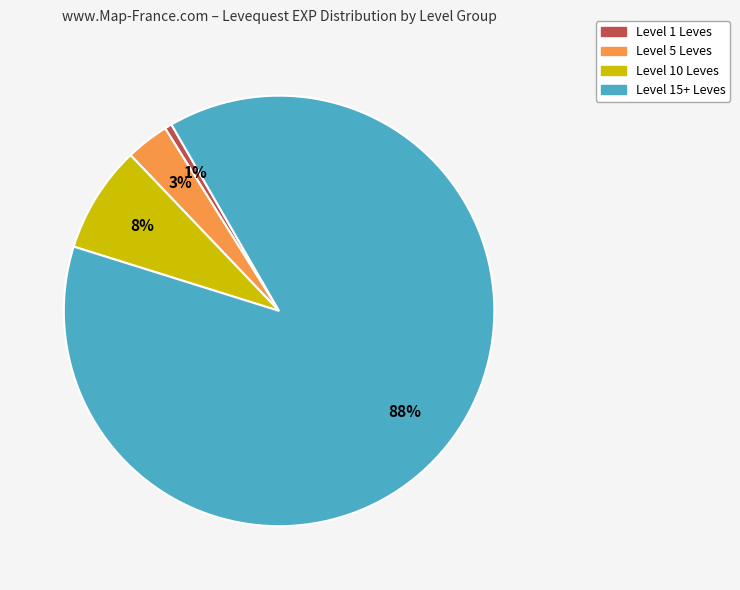

Does any single category account for the majority?

Yes